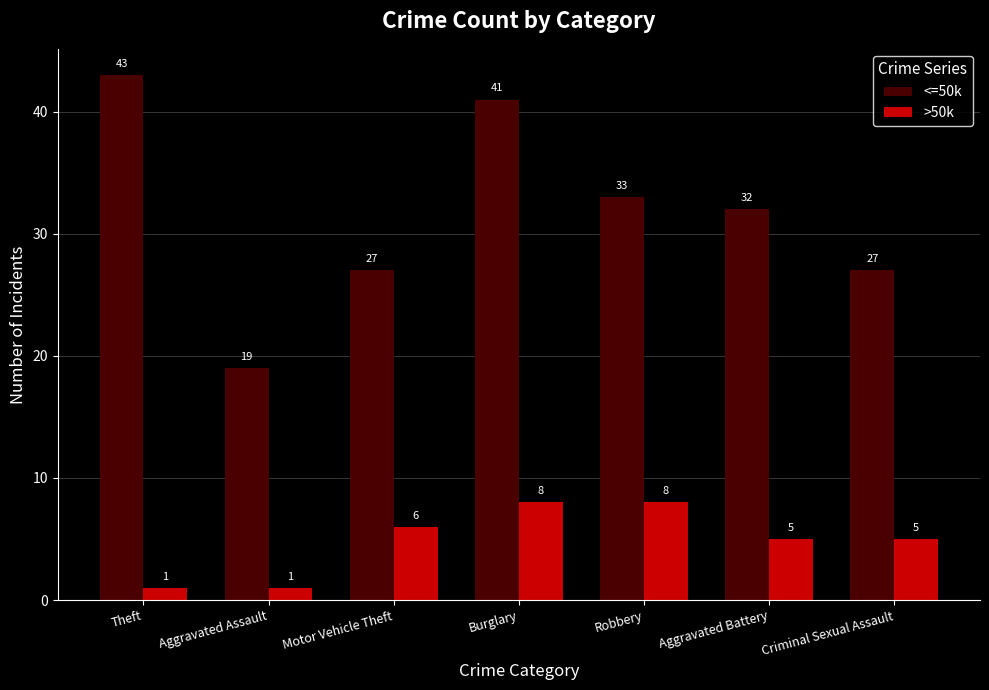

What is the difference between the >50k values at Criminal Sexual Assault and Burglary?

3